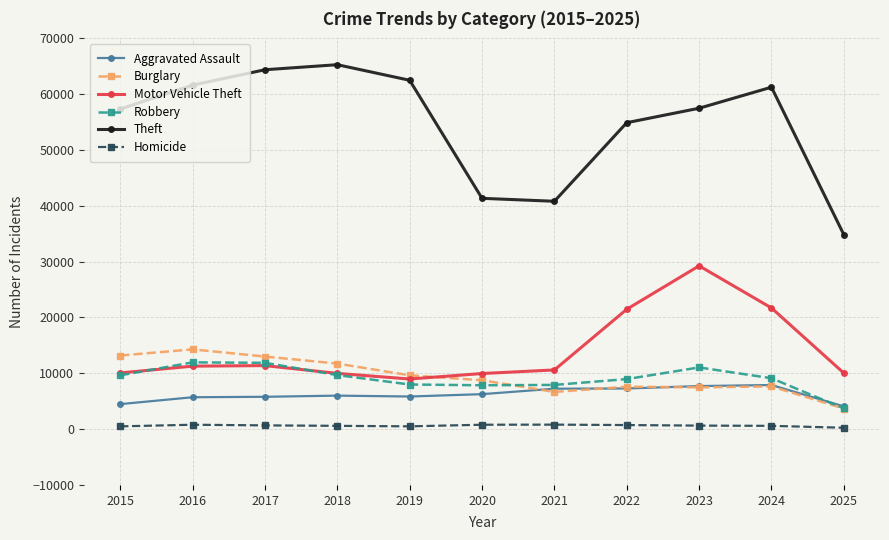

List the series in order of their peak value, lowest first.

Homicide, Aggravated Assault, Robbery, Burglary, Motor Vehicle Theft, Theft